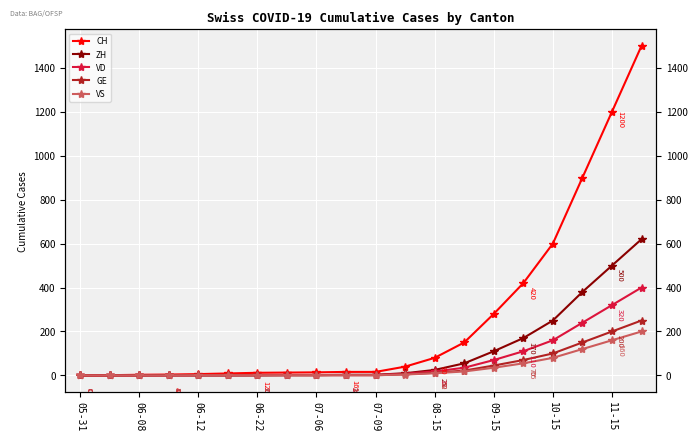

True or false: GE has a value of 70 at 15.

True